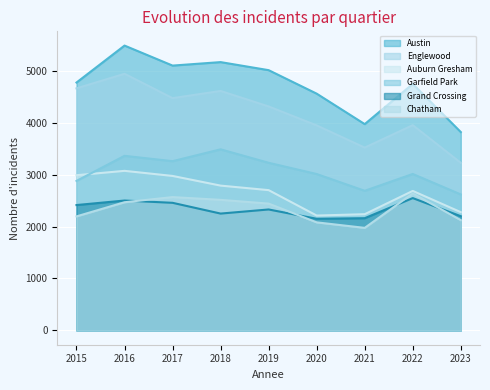

Which label corresponds to the largest value in the chart?

2016